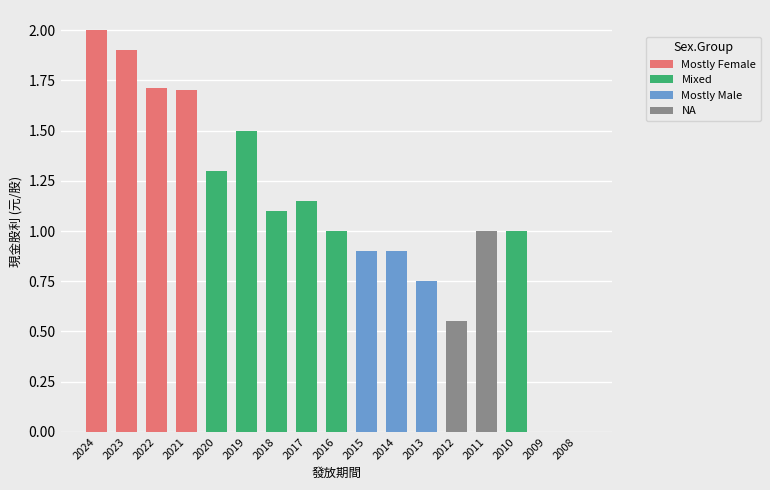

What is the sum of the values at 2013 and 2011?

1.8